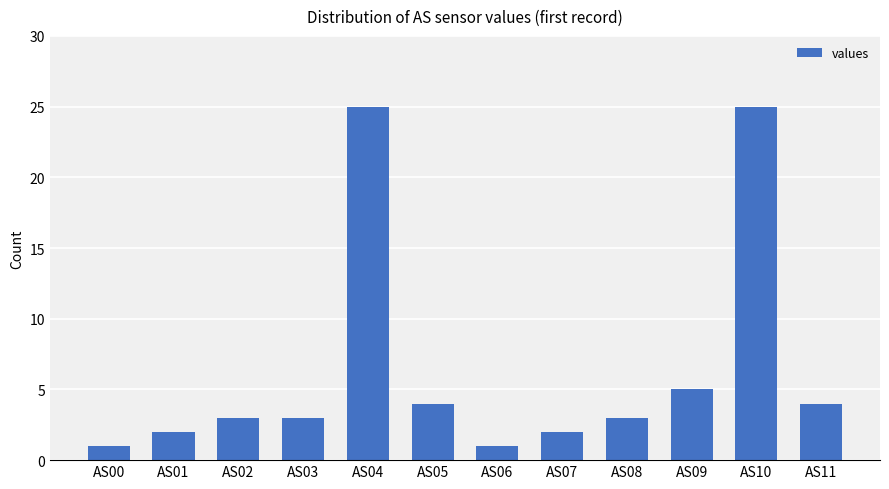

What is the sum of all values?

78